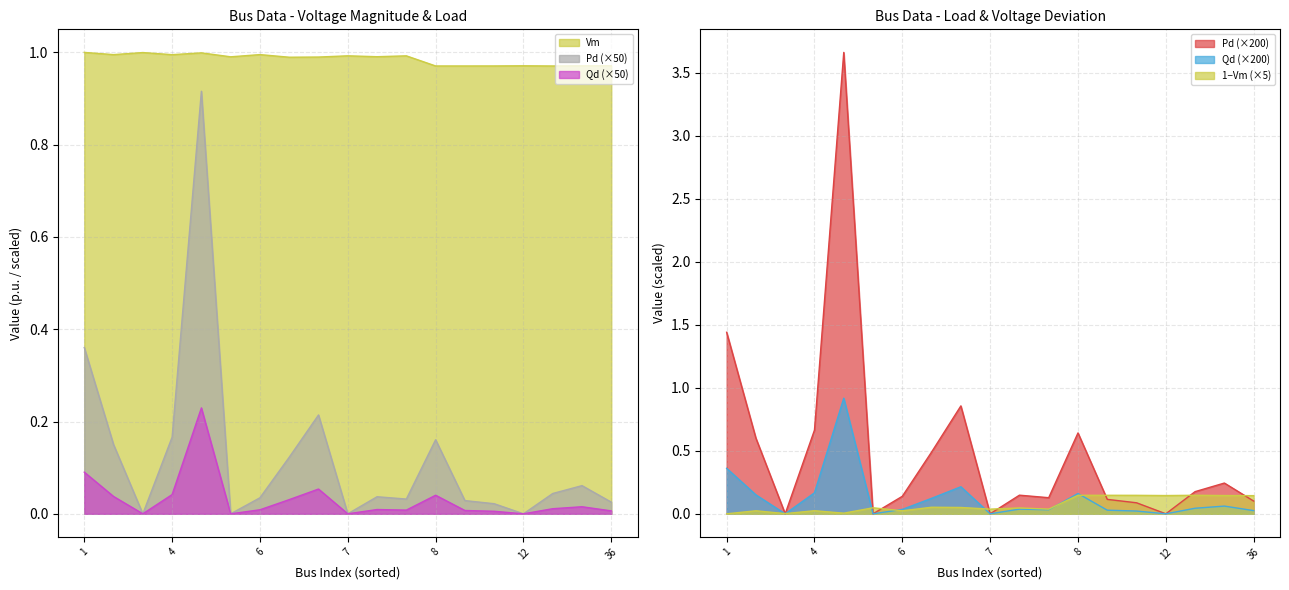

Which series changed the most between 5 and 6?

Pd